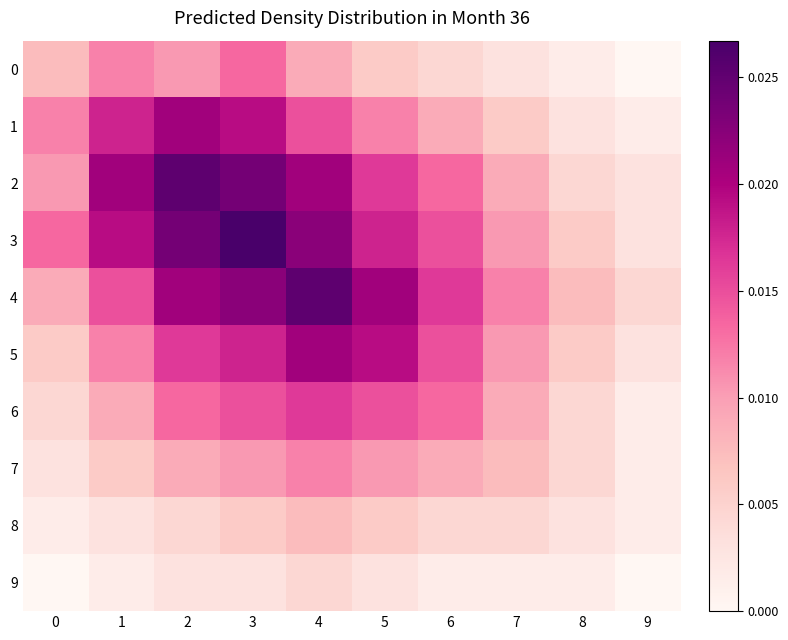

At 7, list the series in order from largest to smallest.

4, 3, 5, 2, 6, 7, 1, 8, 0, 9